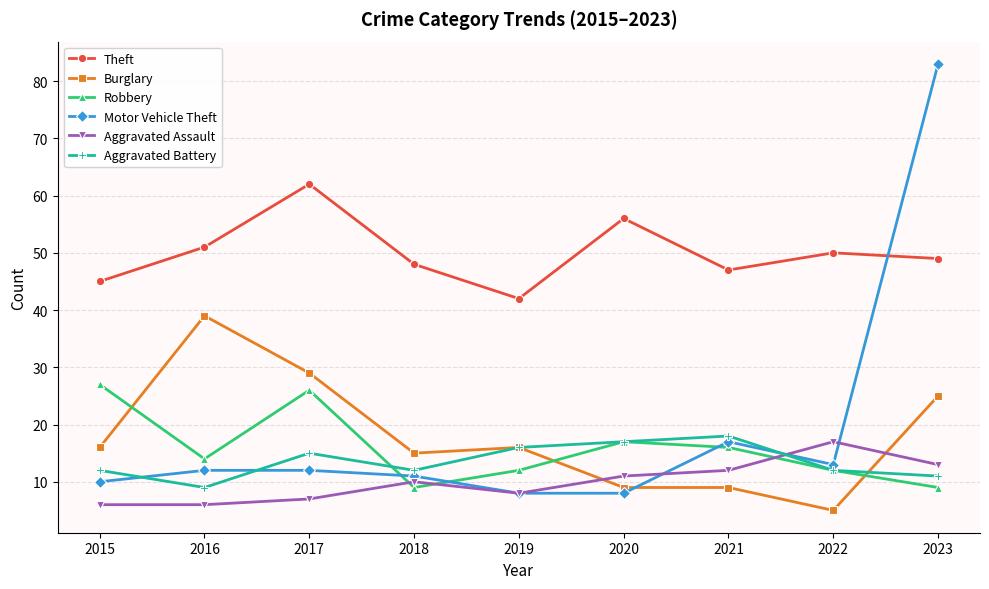

What is the difference between the Burglary values at 2023 and 2018?

10